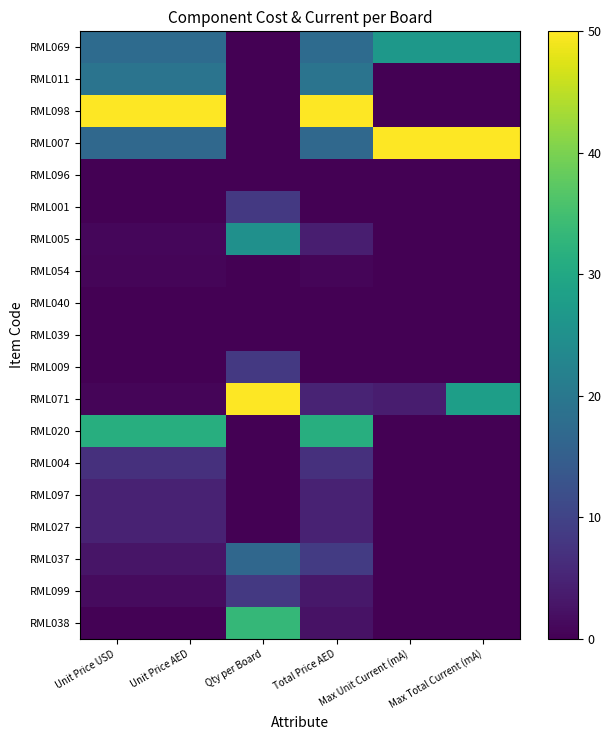

At which category is the sum across all series the highest?

Total Price AED